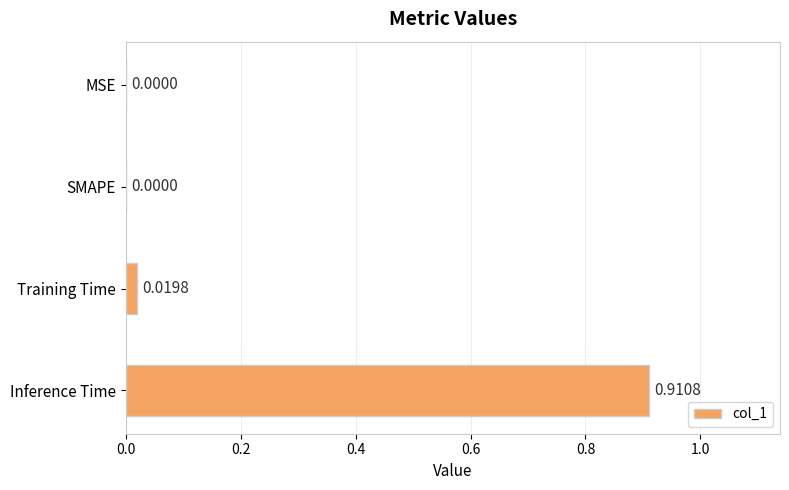

Between Training Time and Inference Time, which is larger?

Inference Time